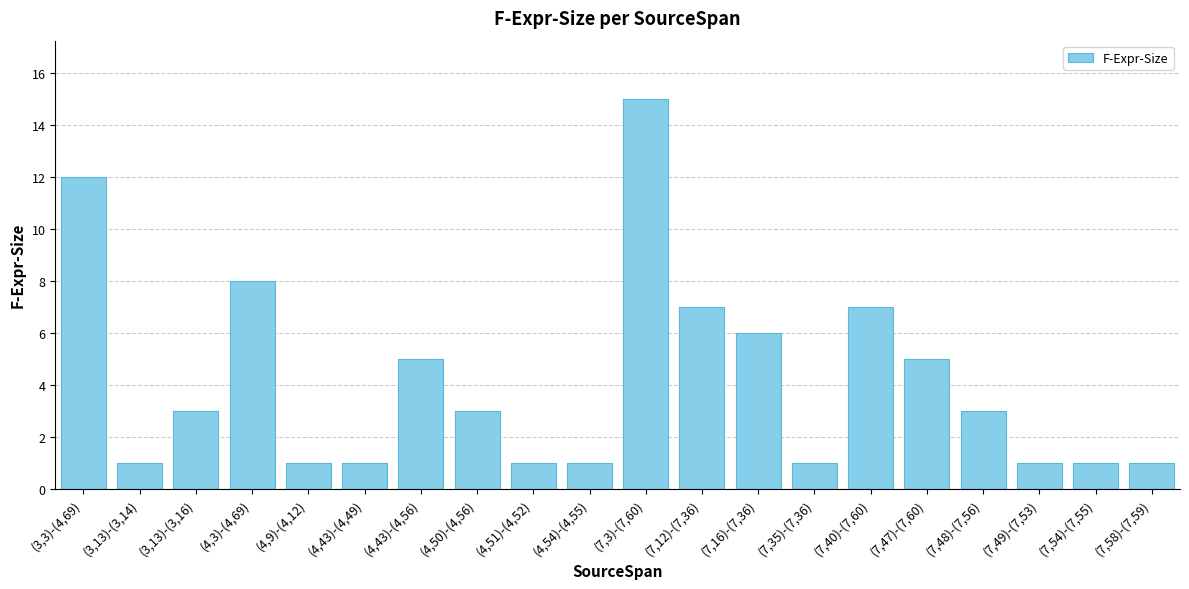

Reading left to right, extract all data points from this chart.

12	1	3	8	1	1	5	3	1	1	15	7	6	1	7	5	3	1	1	1